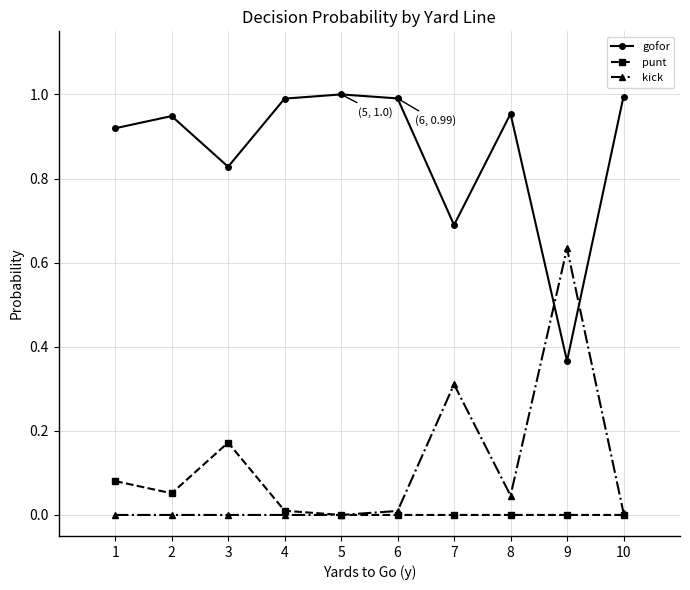

Which category has the highest value in the punt series?

3